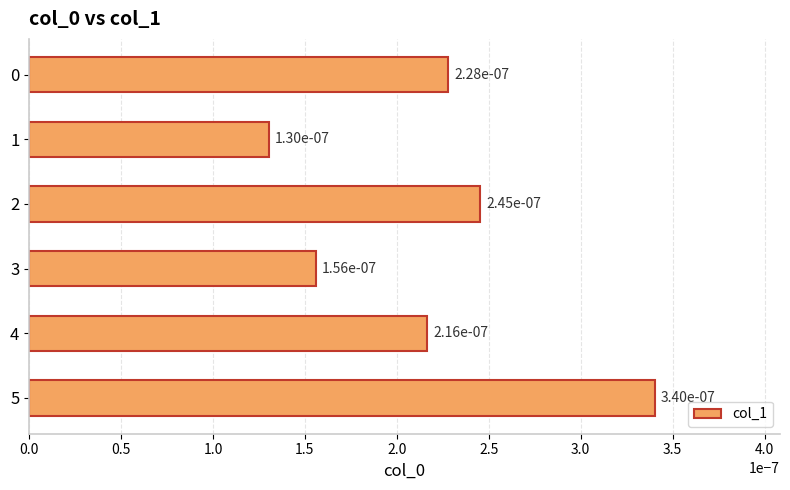

Count the values in the range 0 to 1.

6